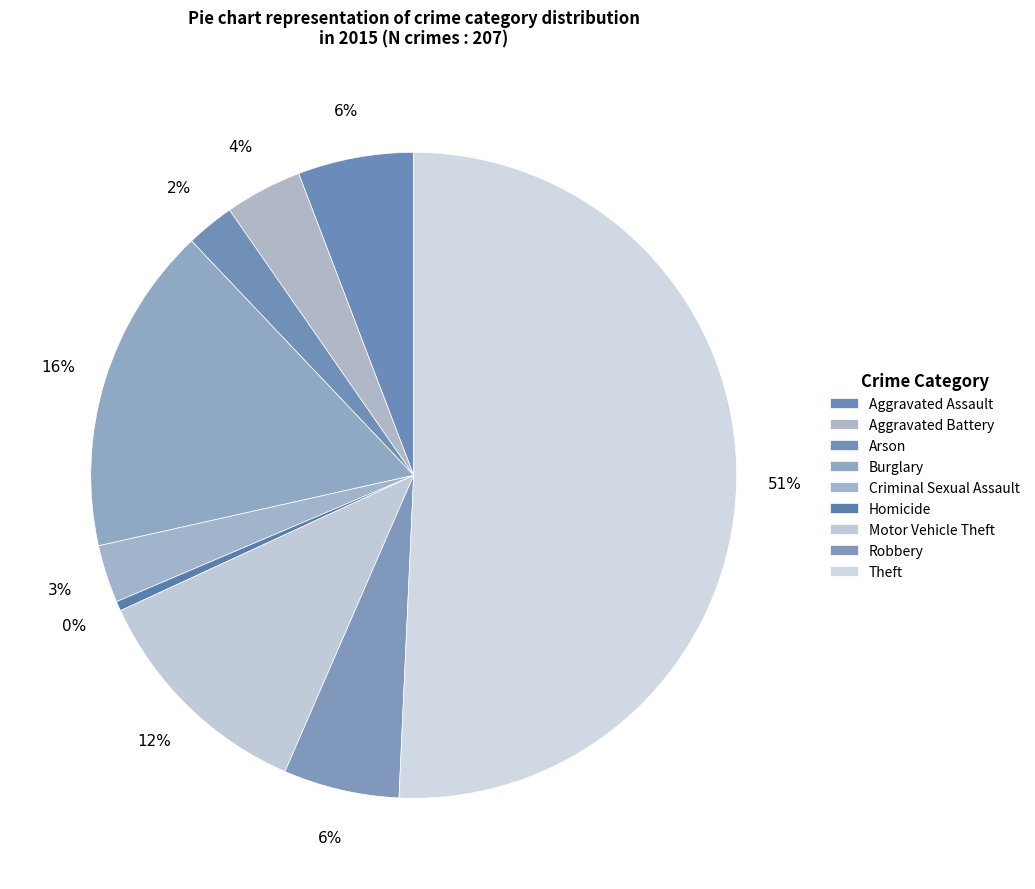

Which slice is the smallest?

Homicide